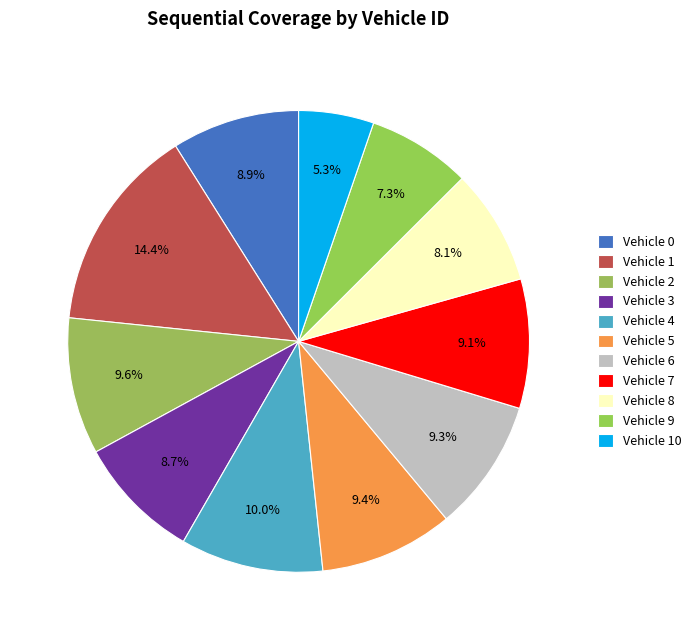

To the nearest percent, what is the difference between the Vehicle 8 and Vehicle 2 slice percentages?

1%